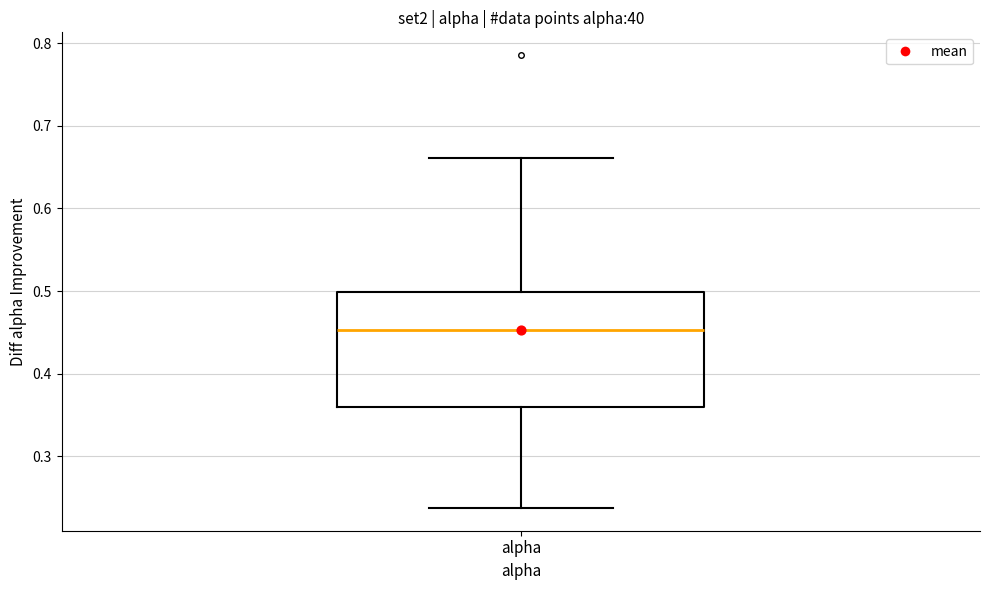

Where is the upper edge of the box for alpha on the y-axis? The values are not printed on the chart, so give them approximately, as read against the axis.

0.50